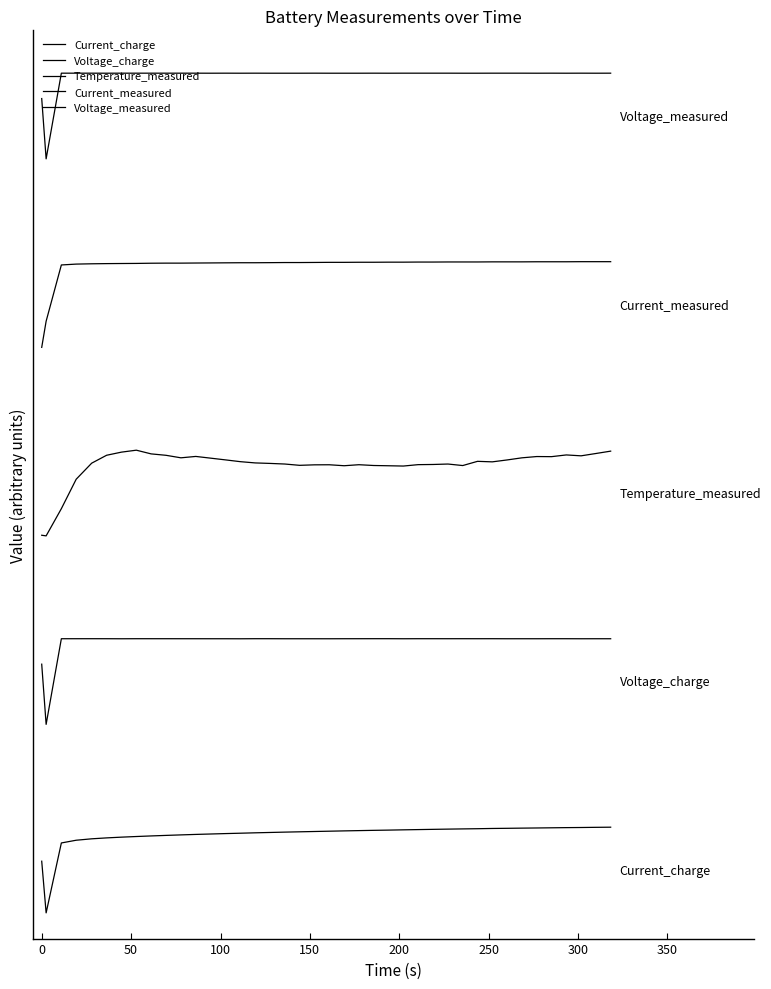

Is this an area chart (filled region under the line)?

No